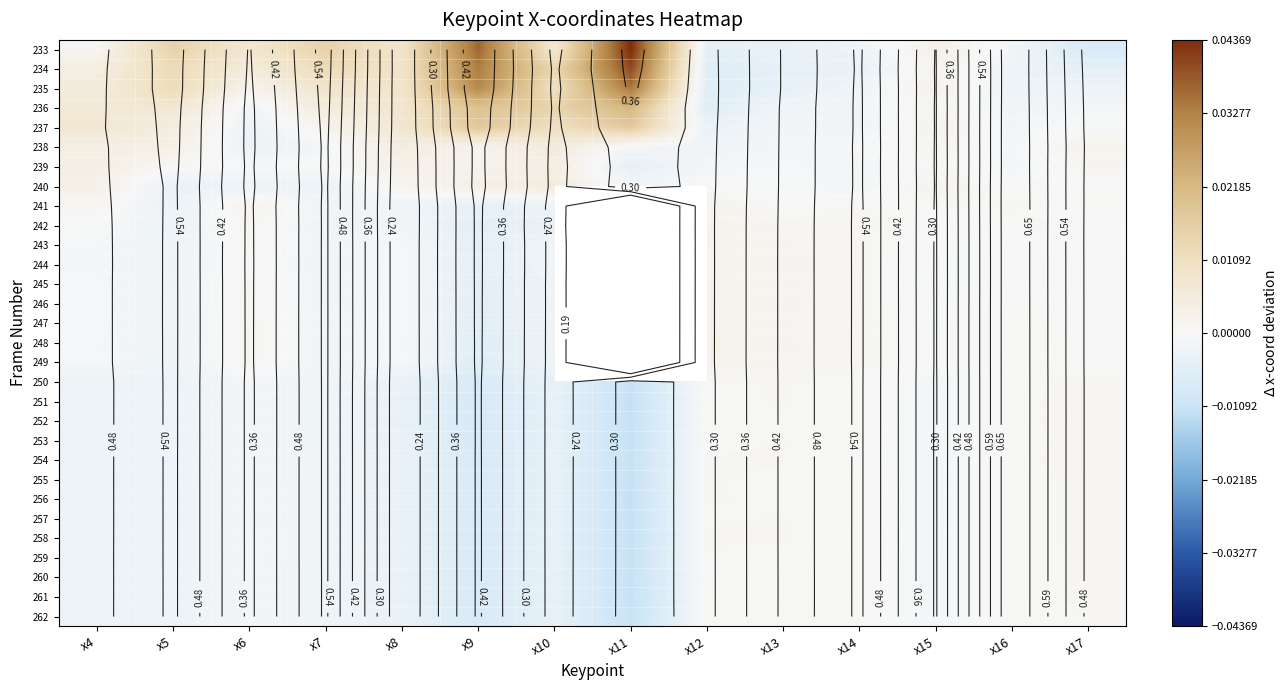

Is the value of 249 at x12 greater than the value of 235 at x11?

No